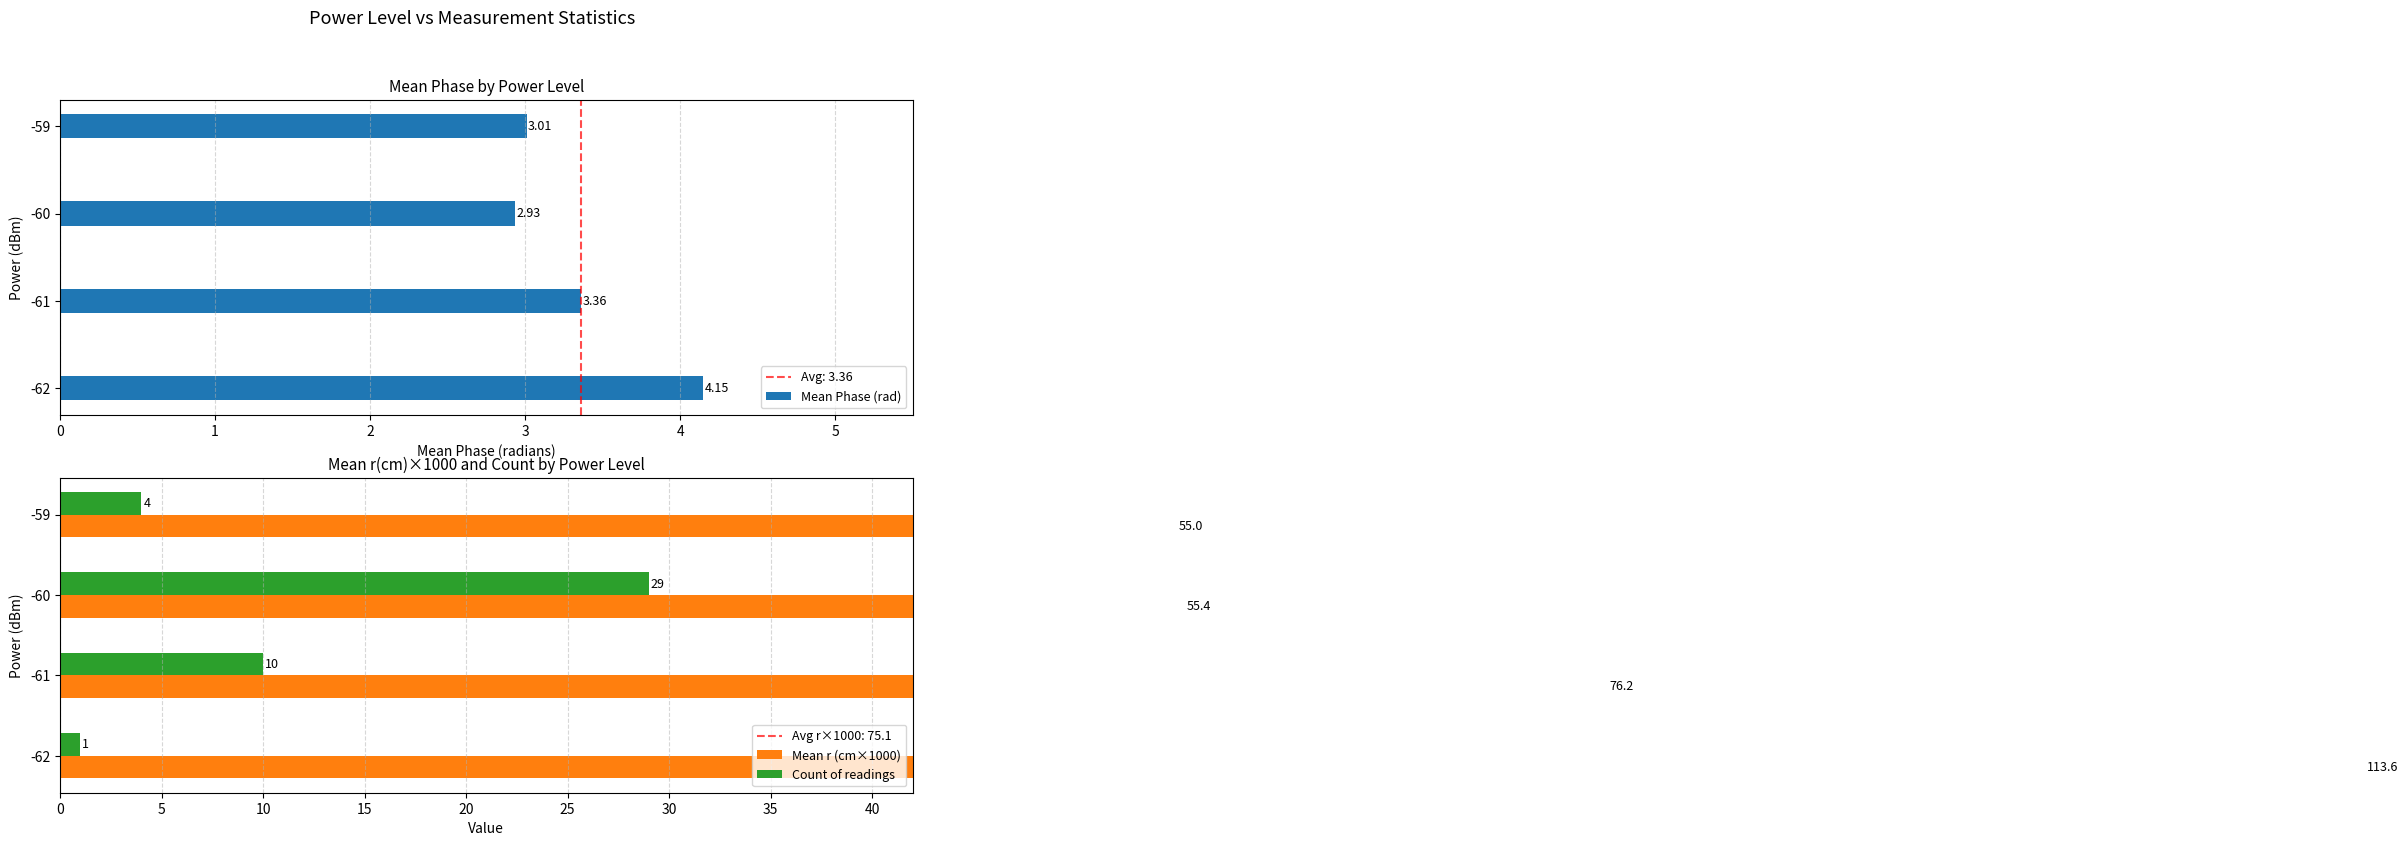

Where does the Count of readings series first go above 10?

2